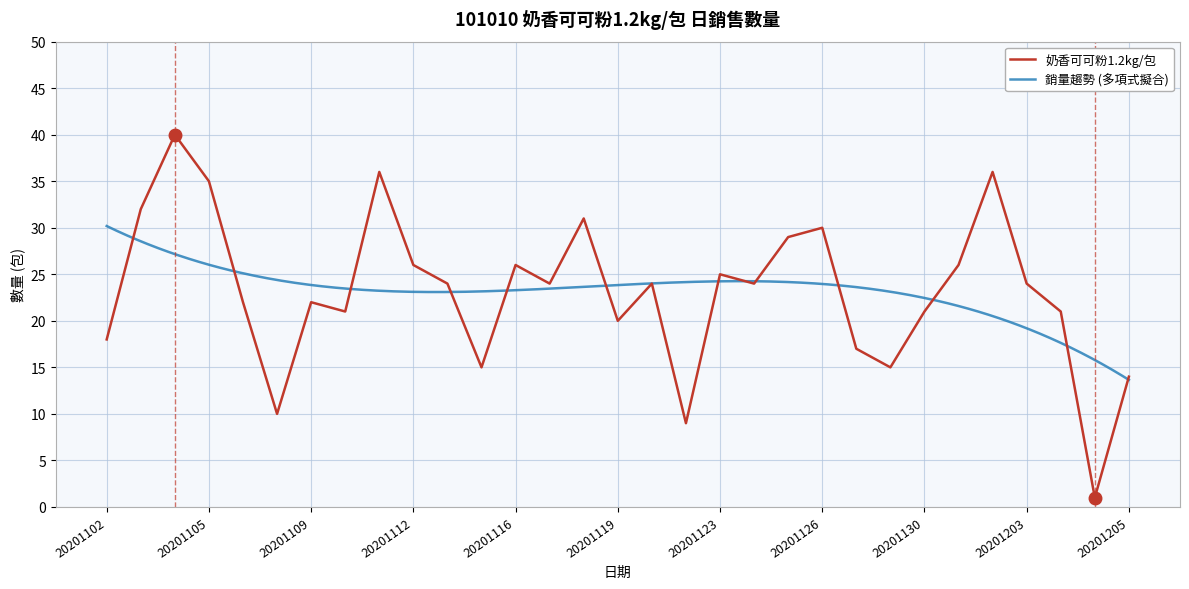

Where is the data nearest to the value 20?

20201119